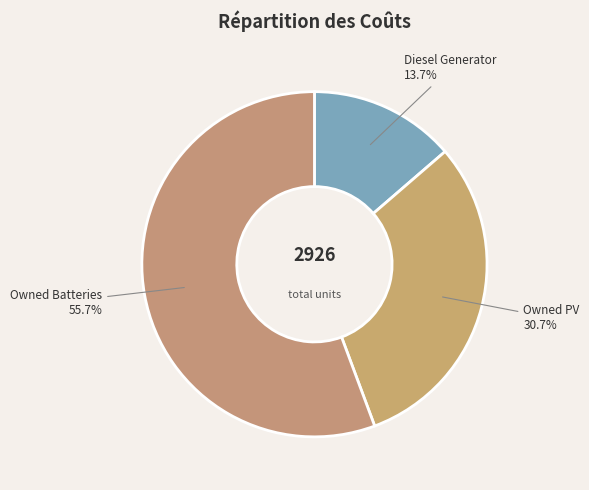

Count the number of slices in the pie.

3